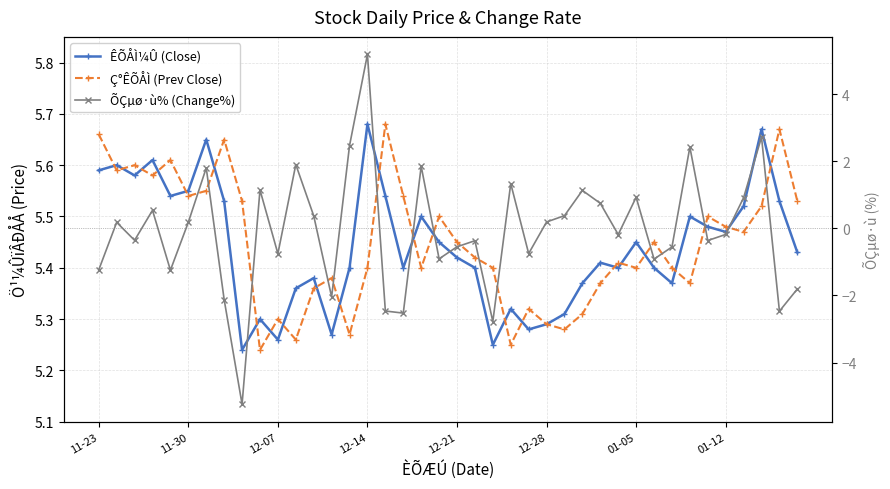

What position from the right is 11?

29